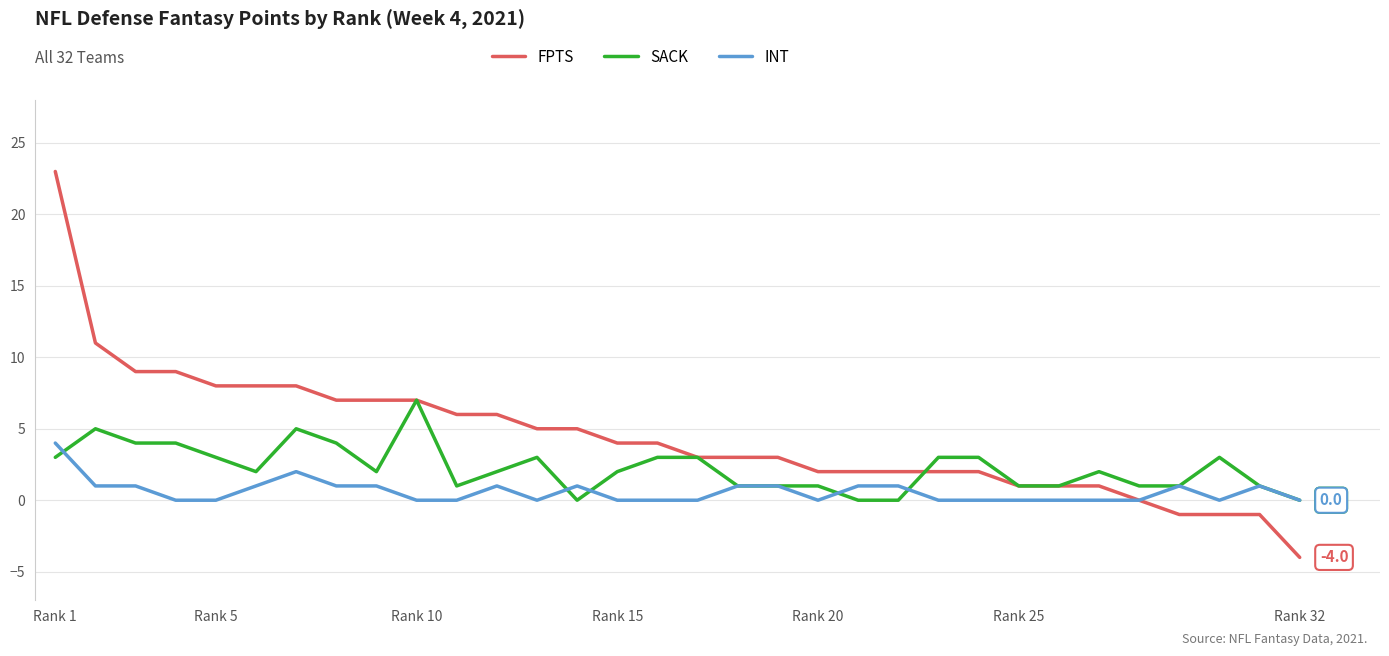

Rank the series by their maximum value, from highest to lowest.

FPTS, SACK, INT